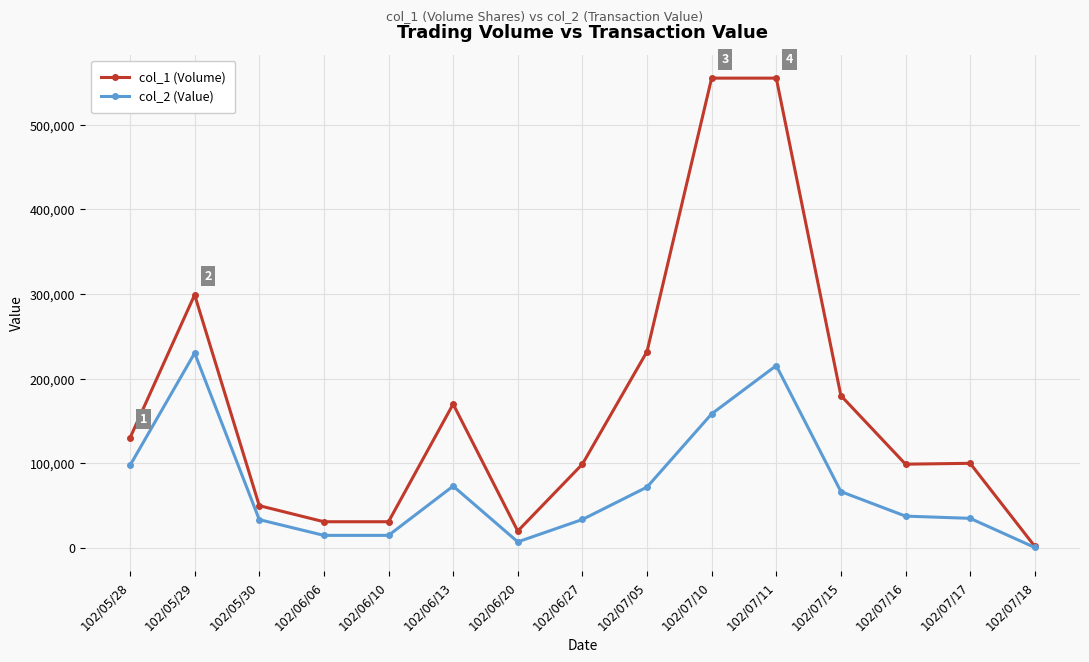

Which series has the widest spread of values?

col_1 (Volume)